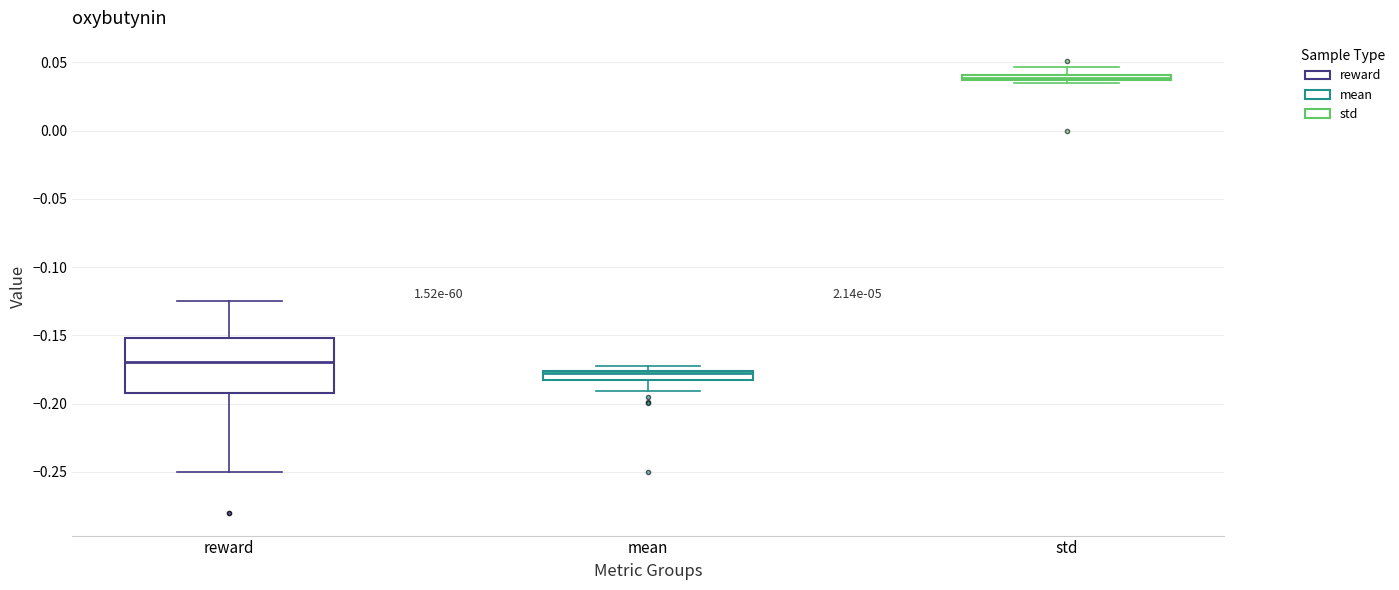

Where is the lower edge of the box for reward on the y-axis? The values are not printed on the chart, so give them approximately, as read against the axis.

-0.190